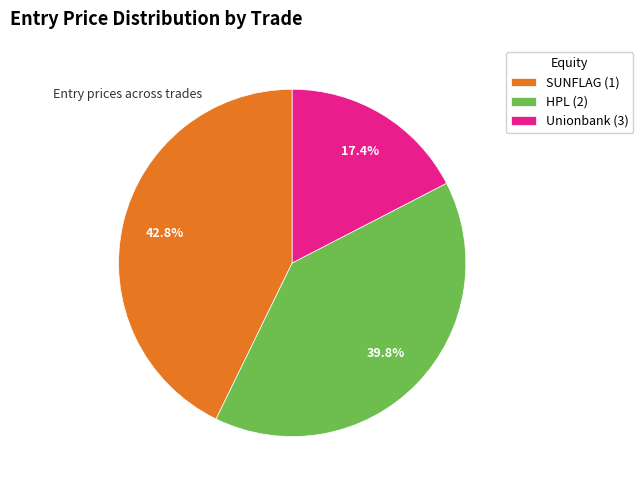

To the nearest percent, what is the difference between the Unionbank (3) and HPL (2) slice percentages?

22%